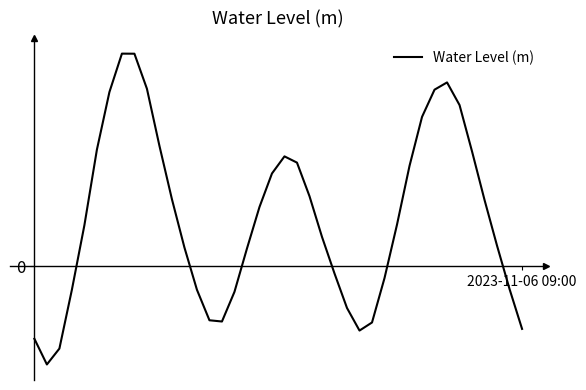

True or false: the data has more than 2 interior local peaks.

True